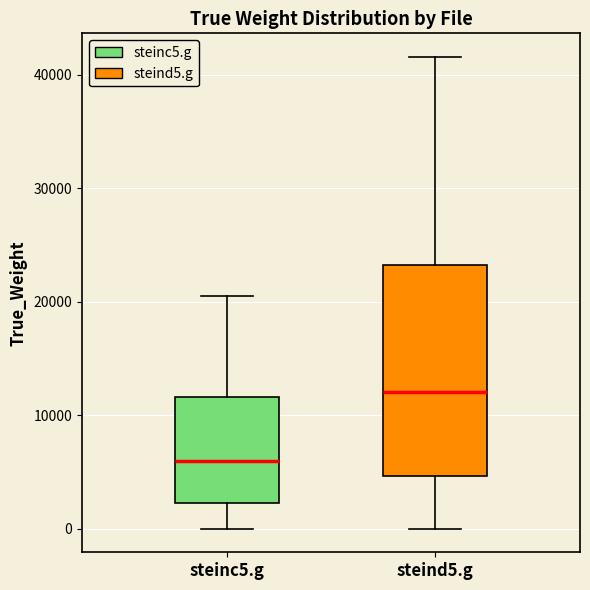

Reading left to right, read every box against the y-axis: the position of its median line, the range the box covers, and the ends of its whiskers. The values are not printed on the chart, so give them approximately, as read against the axis.

steinc5.g: median 6000, box 2000 to 12000, whiskers 0 to 20000
steind5.g: median 12000, box 5000 to 23000, whiskers 0 to 42000